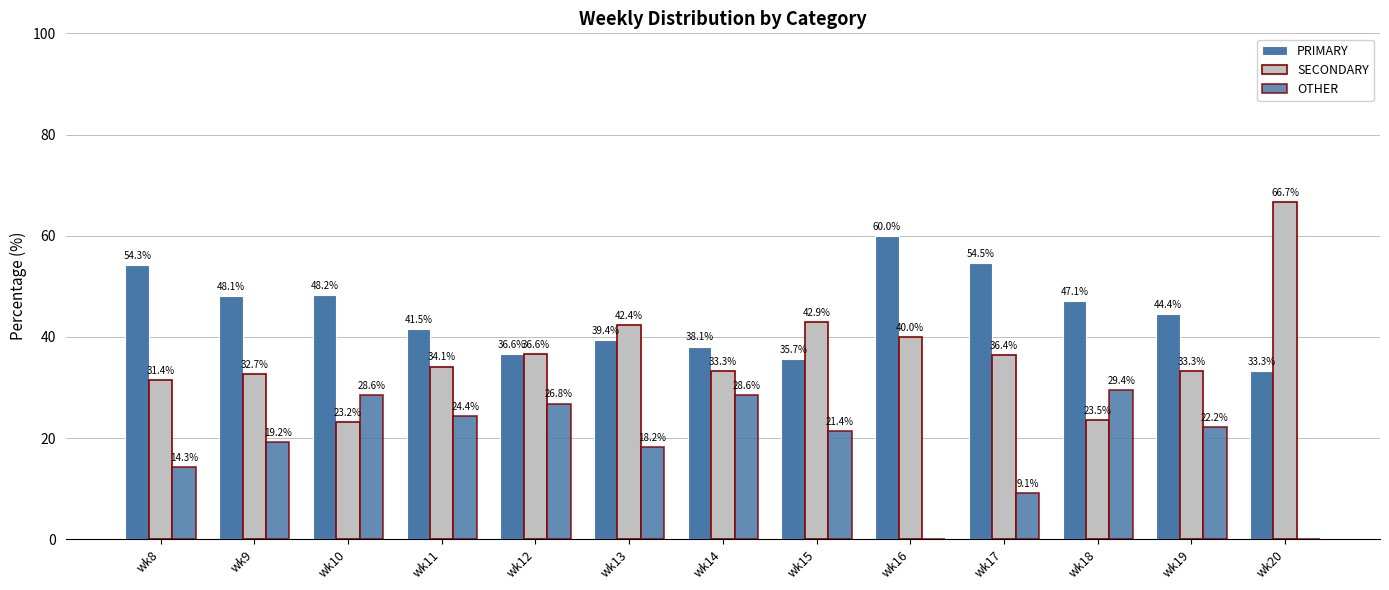

At how many categories does at least one series exceed 18?

13